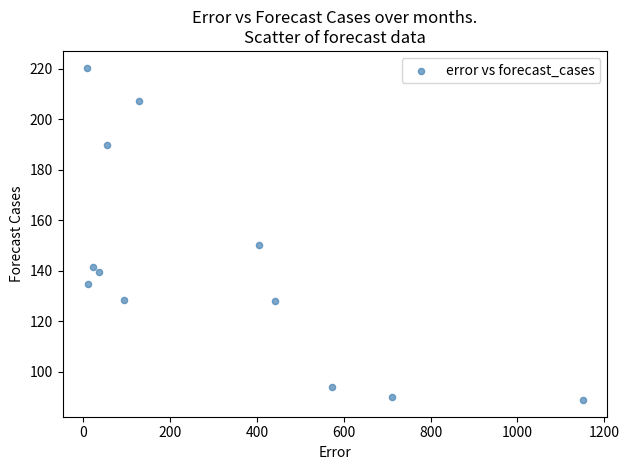

What Y value in the scatter plot is closest to 154?

150.2